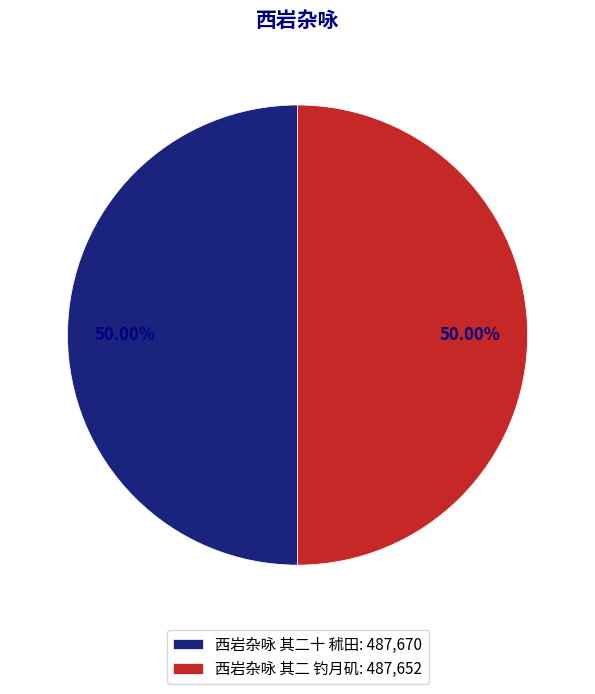

Count the number of slices in the pie.

2